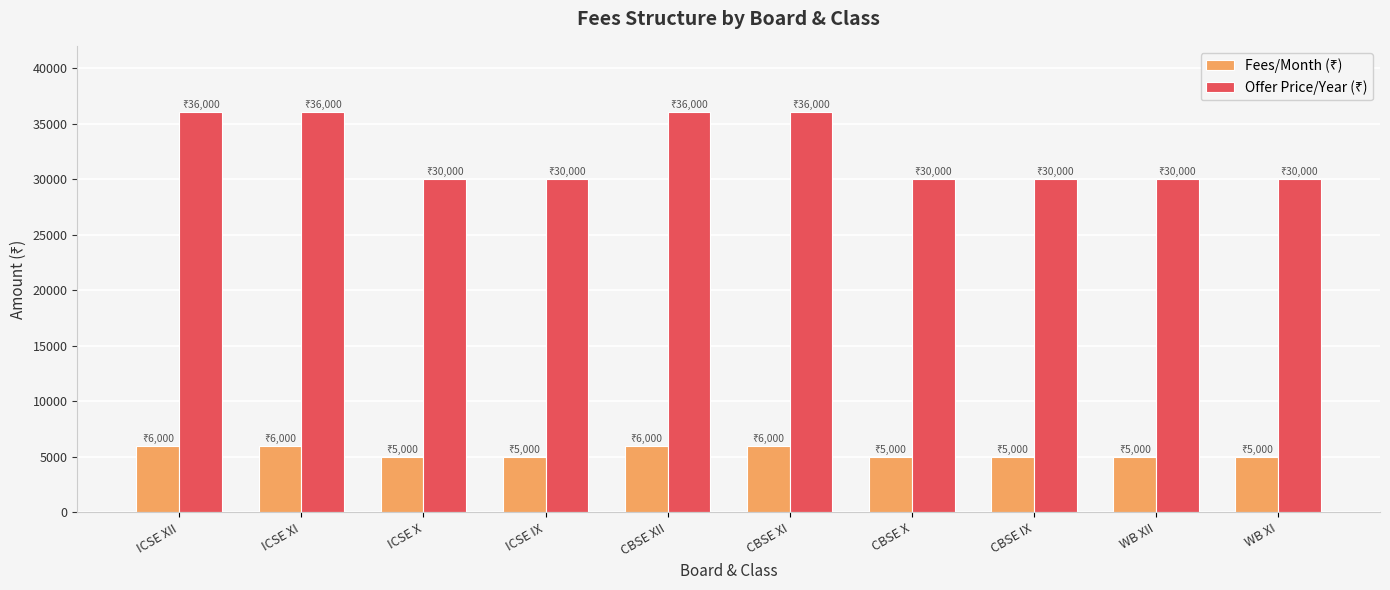

At how many categories does at least one series exceed 11860?

10